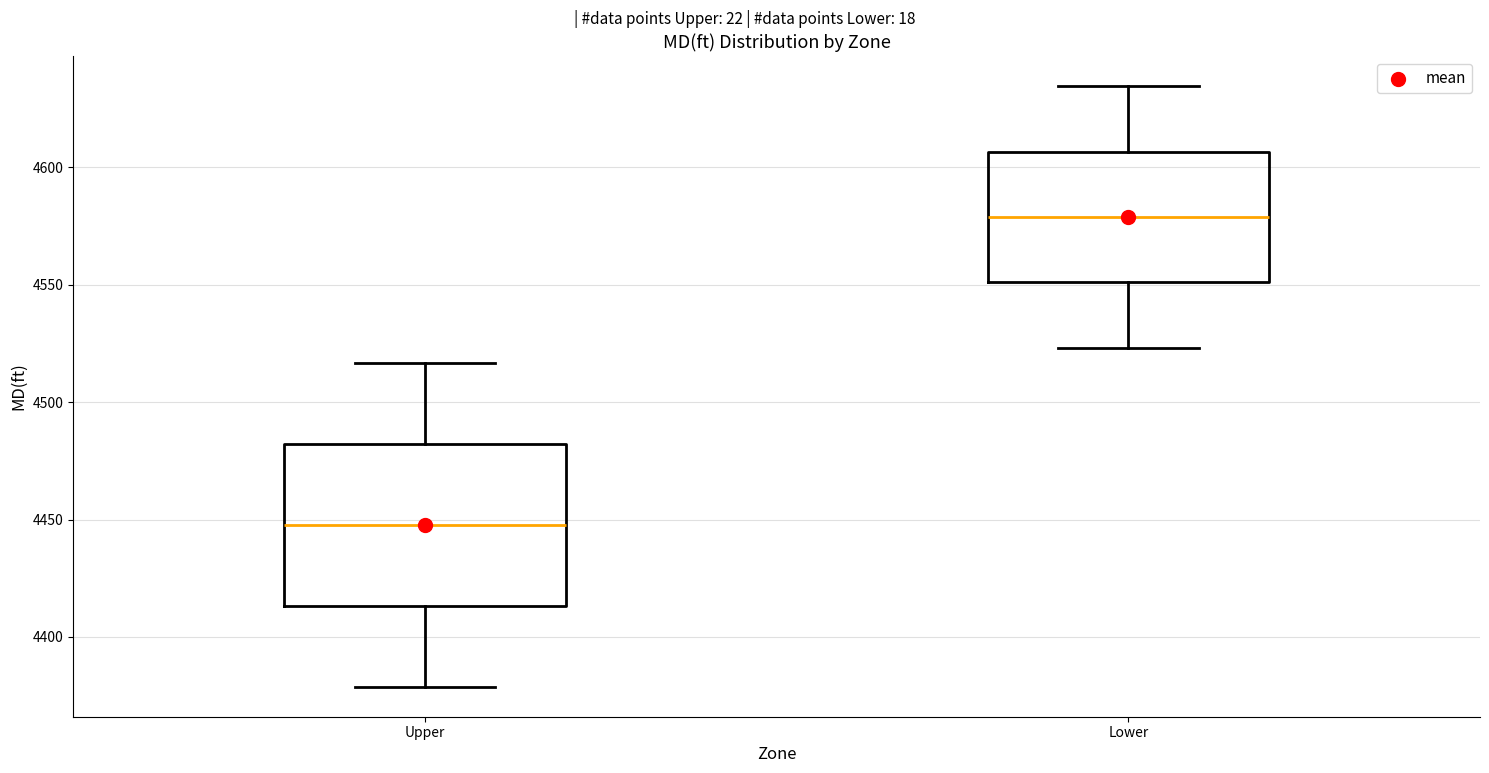

Reading left to right, read every box against the y-axis: the position of its median line, the range the box covers, and the ends of its whiskers. The values are not printed on the chart, so give them approximately, as read against the axis.

Upper: median 4450, box 4415 to 4480, whiskers 4380 to 4515
Lower: median 4580, box 4550 to 4605, whiskers 4525 to 4635